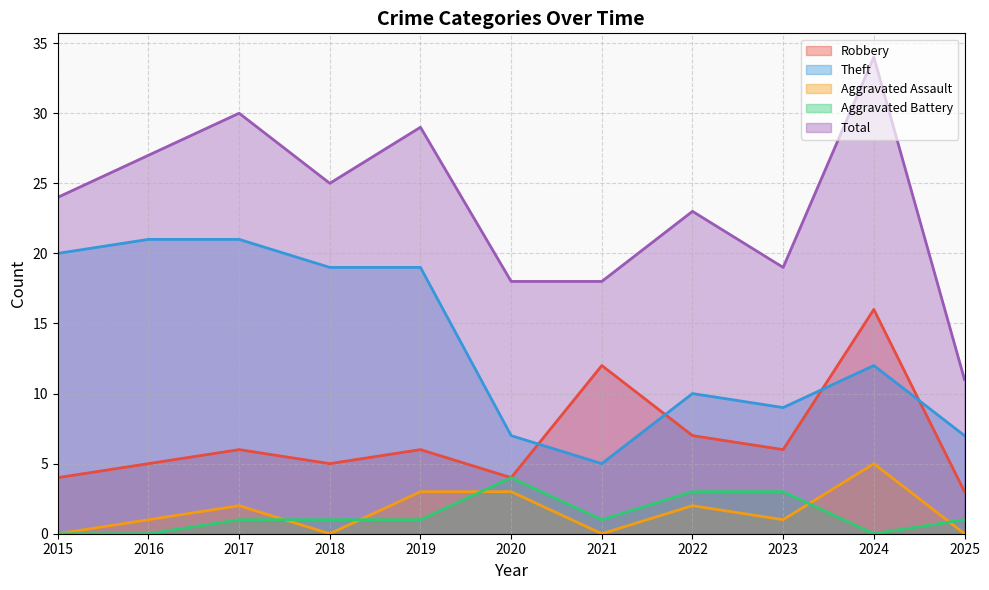

Which series has the largest range (max minus min)?

Total